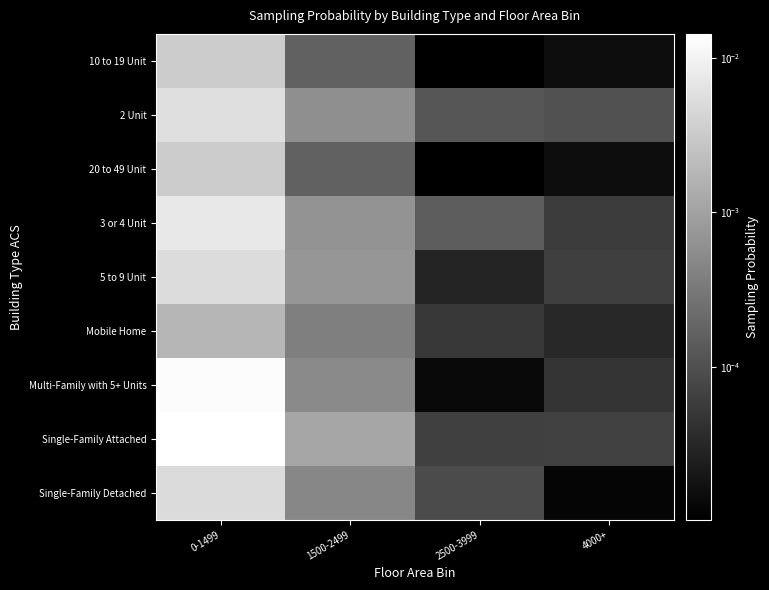

Which label corresponds to the smallest value in the chart?

2500-3999